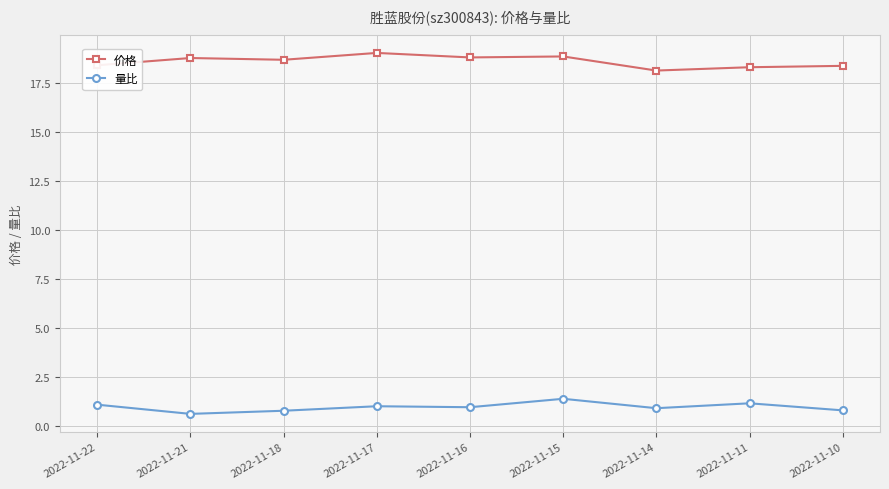

Rank the series by their maximum value, from lowest to highest.

量比, 价格